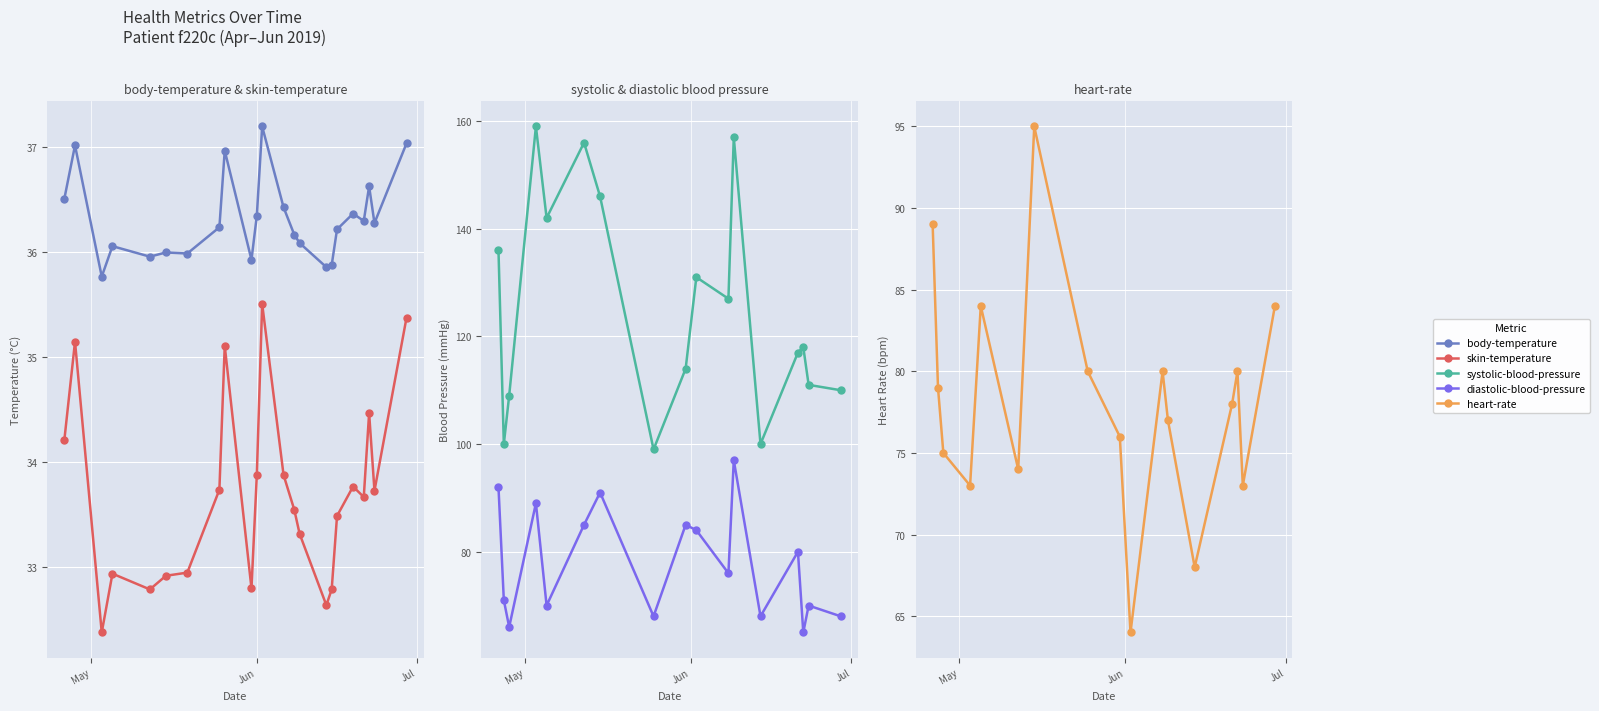

The skin-temperature series shows 59.2 at 2019-06-23. True or false?

False